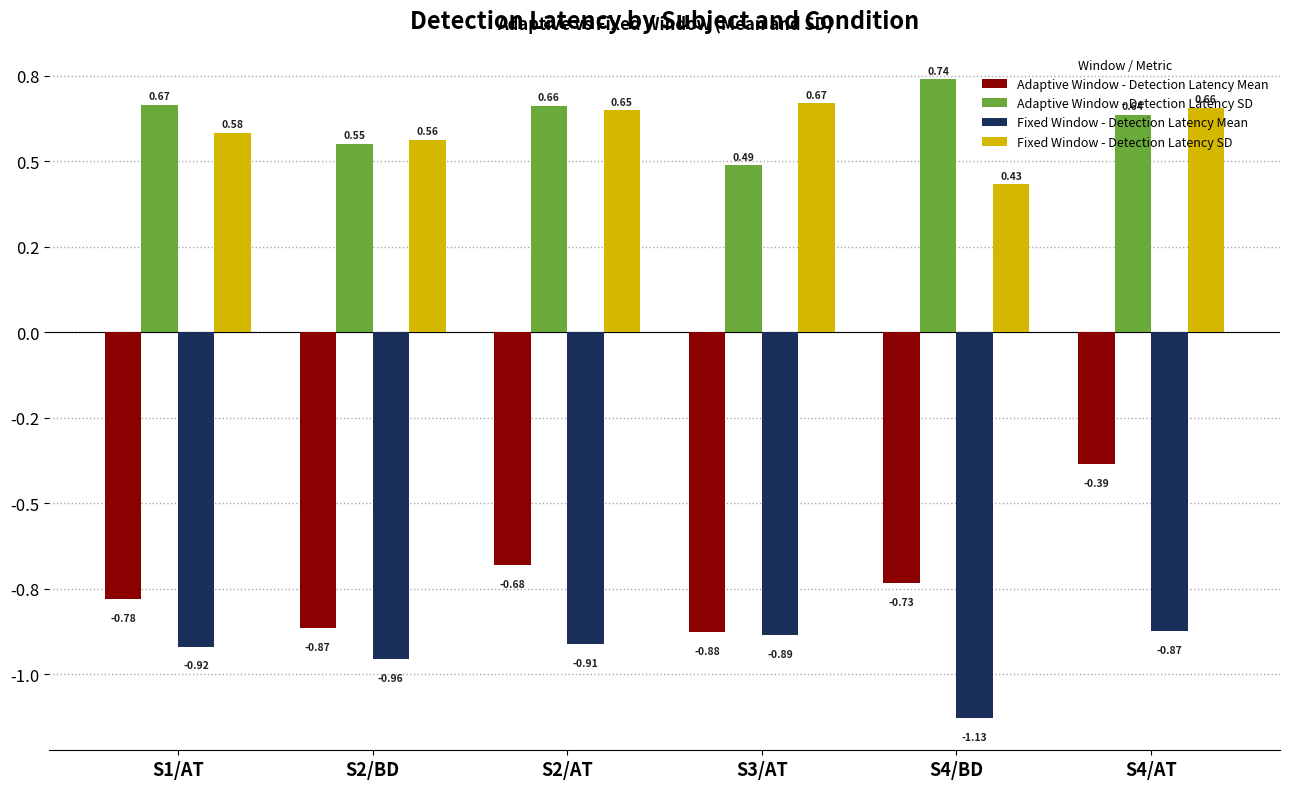

Which category has the highest value across all series?

S4/BD